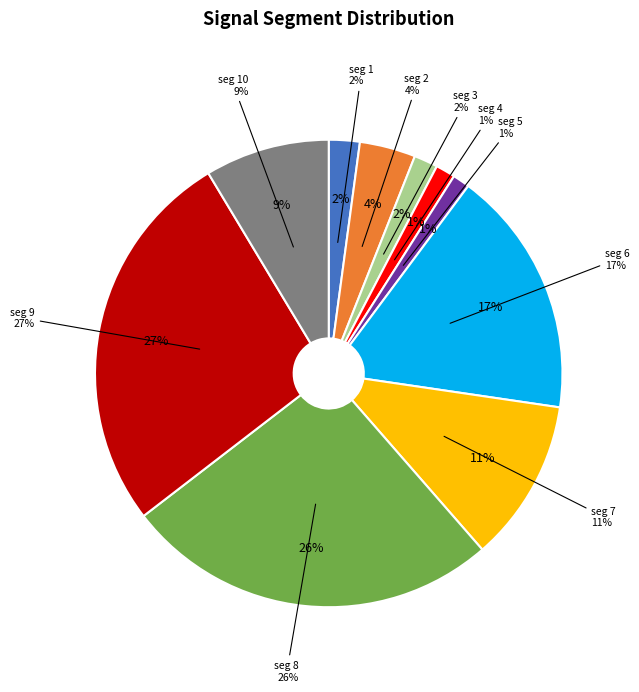

What percentage is the signal segment 10 slice, to the nearest percent?

9%